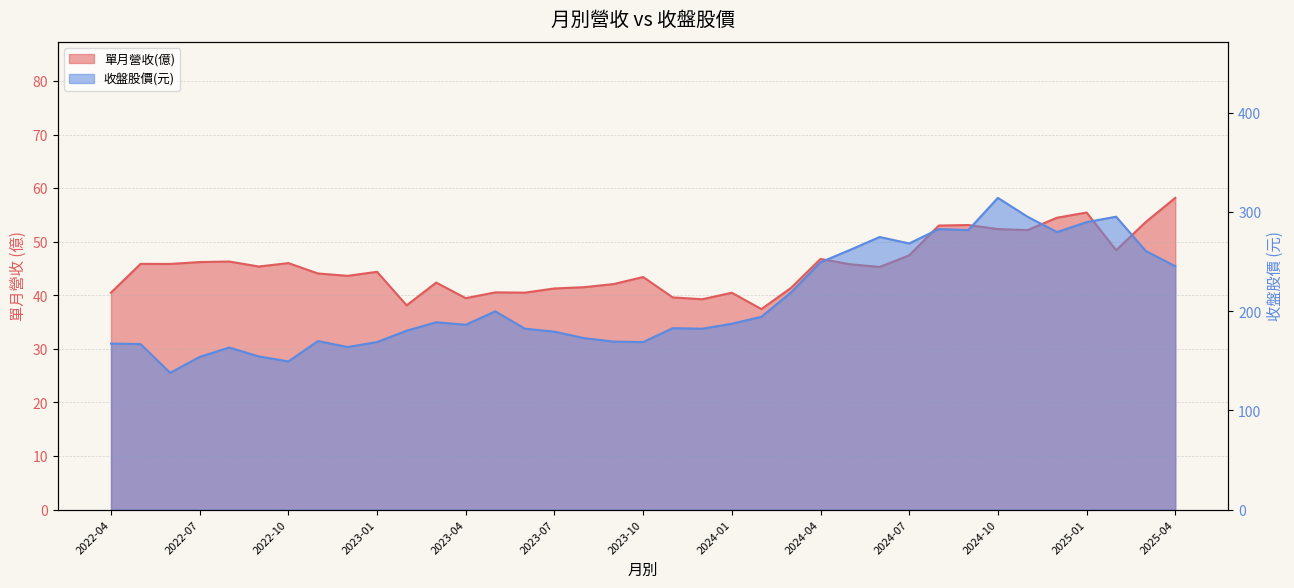

List the series in order of their peak value, highest first.

收盤股價(元), 單月營收(億)